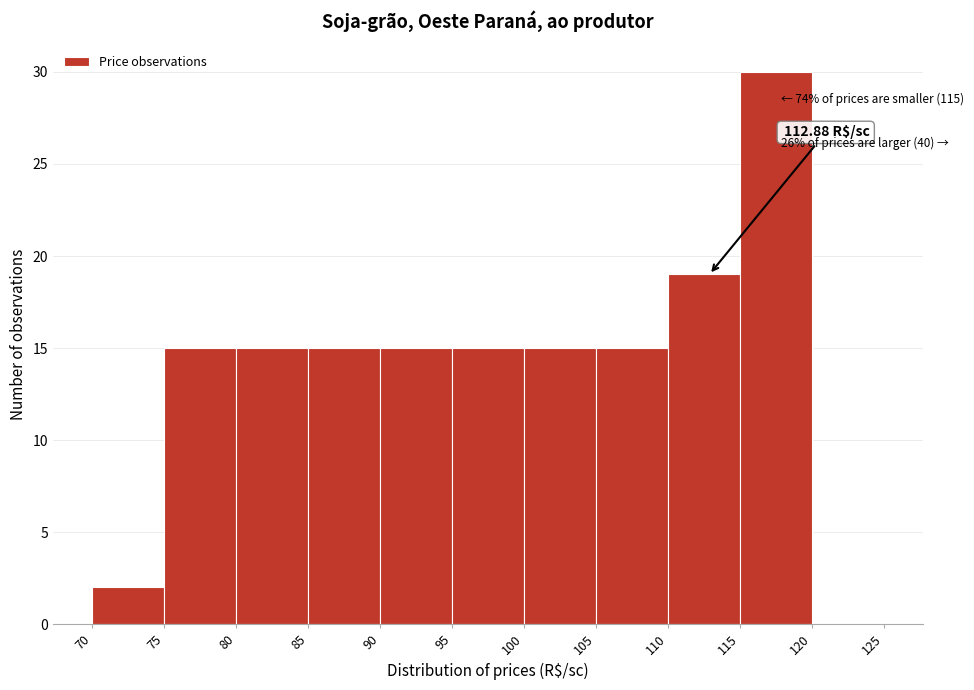

Over which range of the x-axis is the bar tallest?

115 to 120